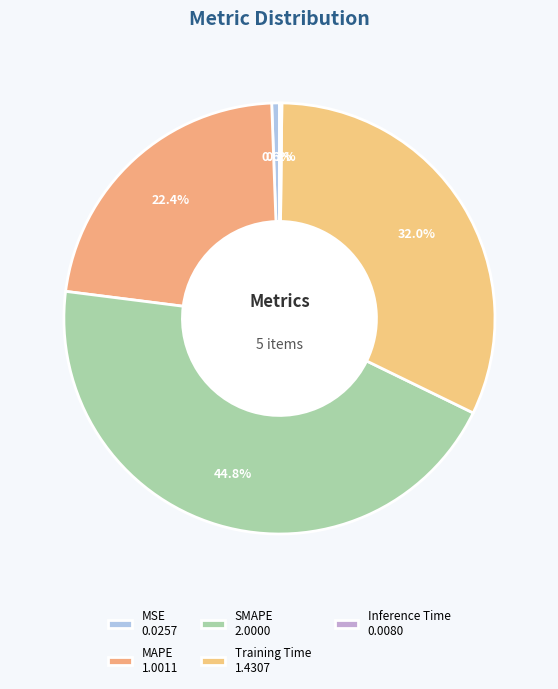

How many segments does this pie chart have?

5